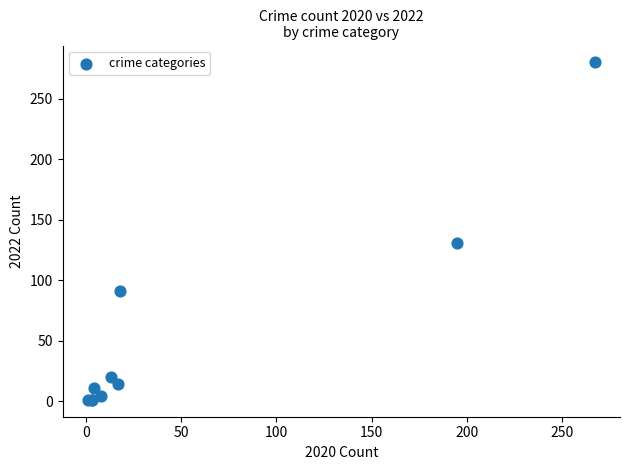

What Y value in the scatter plot is closest to 140?

131